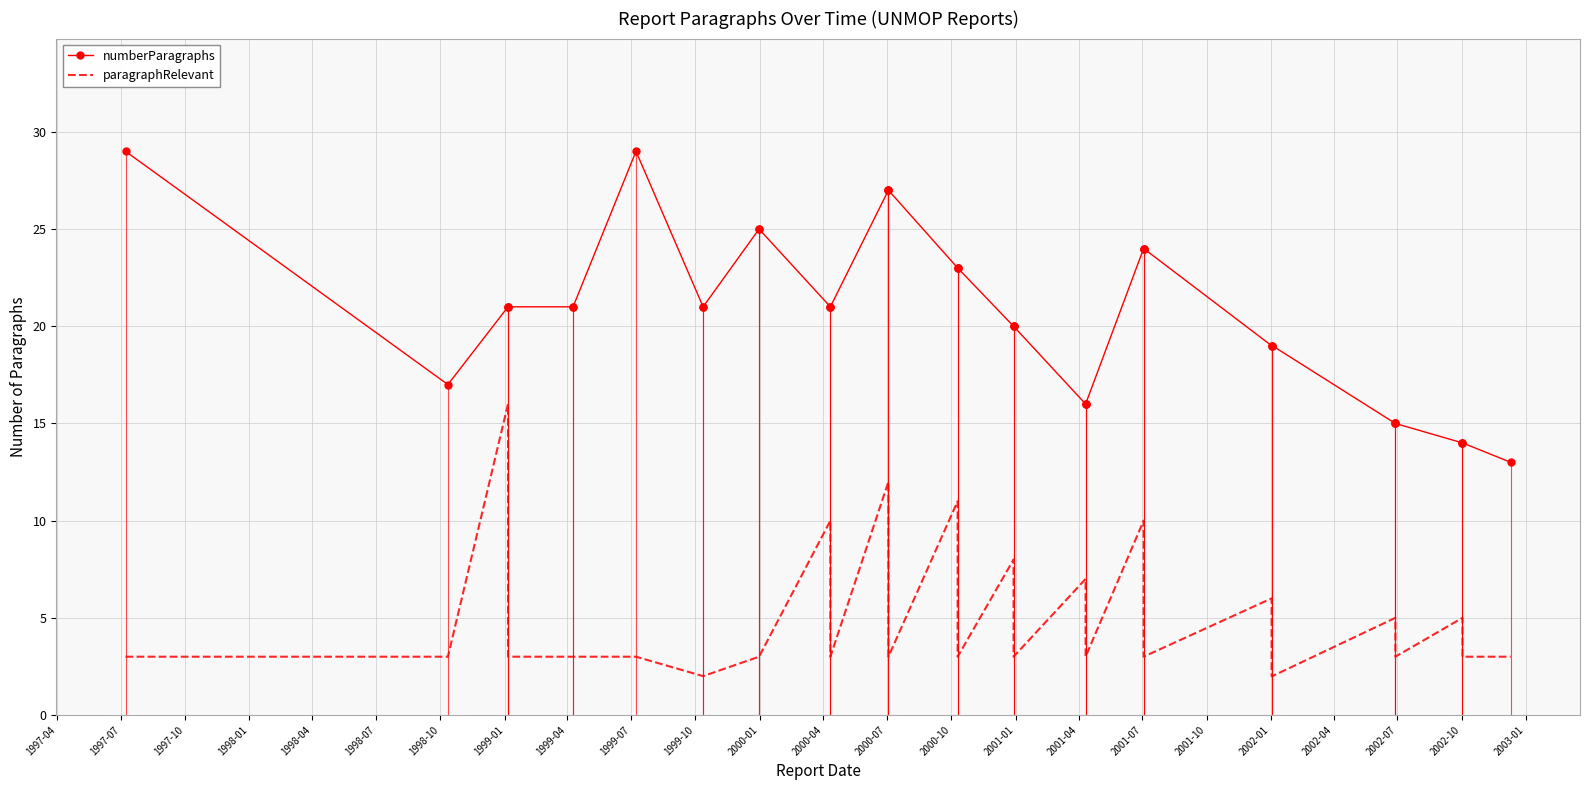

Which series has the widest spread of values?

numberParagraphs